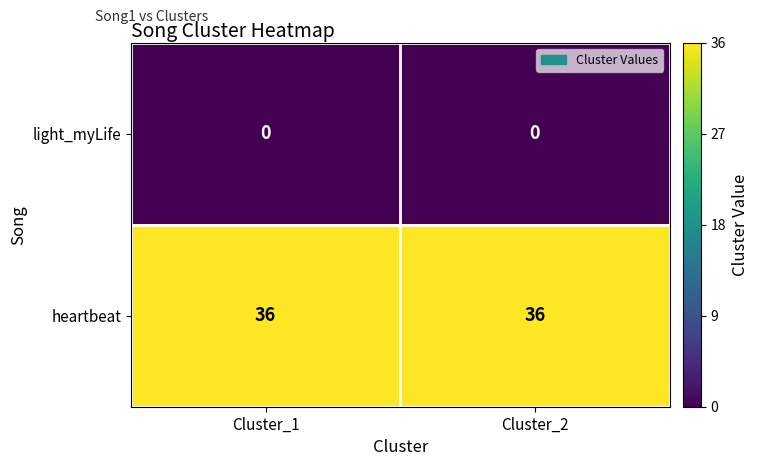

What is the lowest value of the heartbeat series?

36